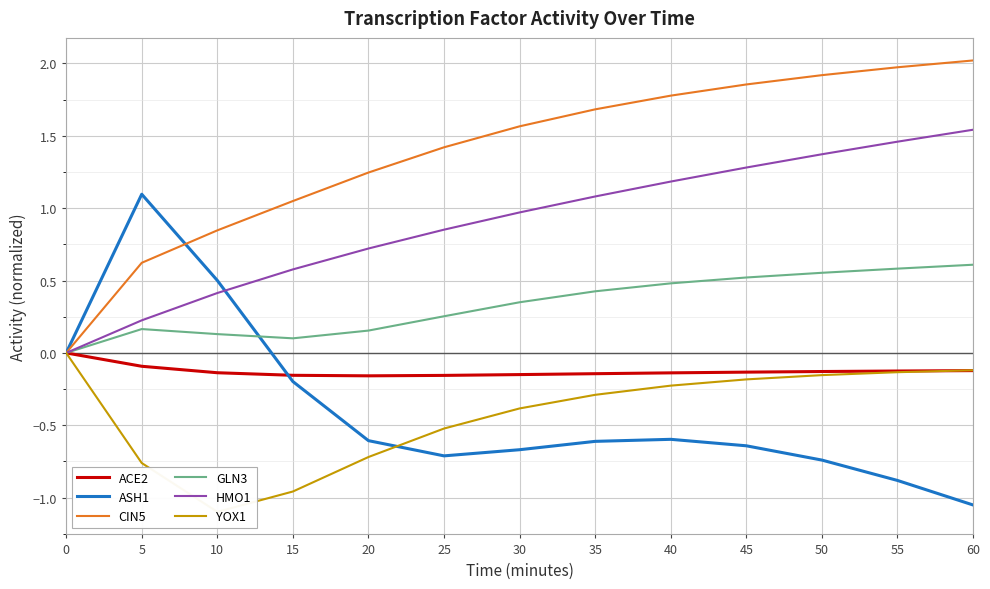

What is the average value of the HMO1 series?

0.9